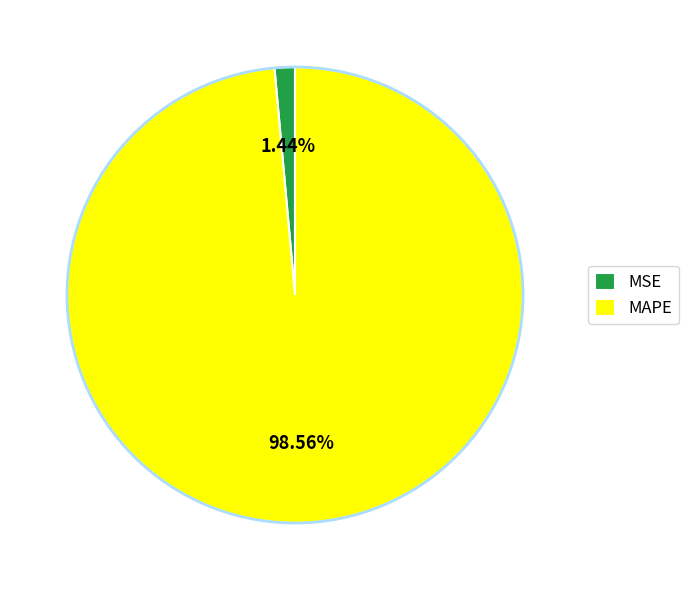

Do MSE and MAPE together represent more than half of the pie?

Yes